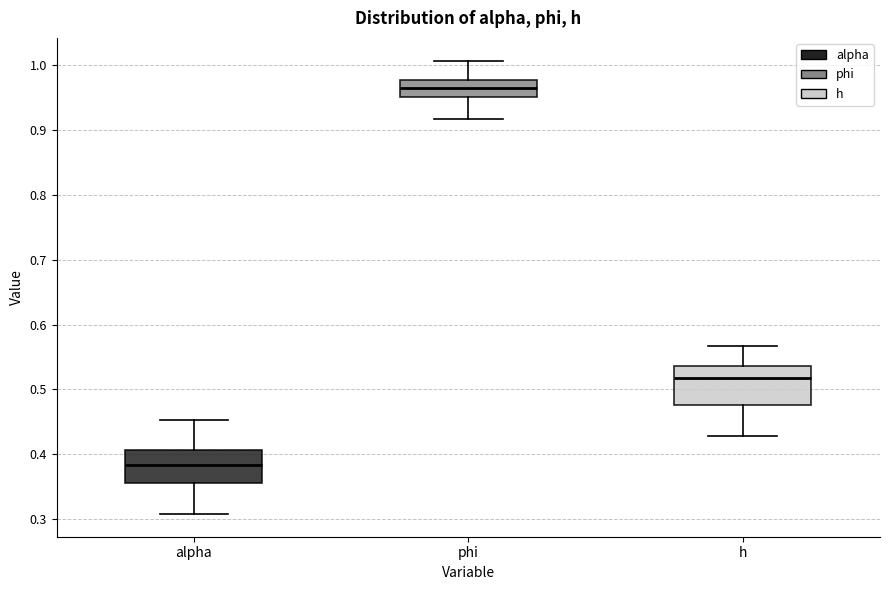

Reading left to right, transcribe this box plot: for each box, give where its median line is, the range the box spans, and where its two whiskers end, as read against the y-axis. The values are not printed on the chart, so give them approximately, as read against the axis.

alpha: median 0.38, box 0.36 to 0.41, whiskers 0.31 to 0.45
phi: median 0.96, box 0.95 to 0.98, whiskers 0.92 to 1.01
h: median 0.52, box 0.48 to 0.54, whiskers 0.43 to 0.57